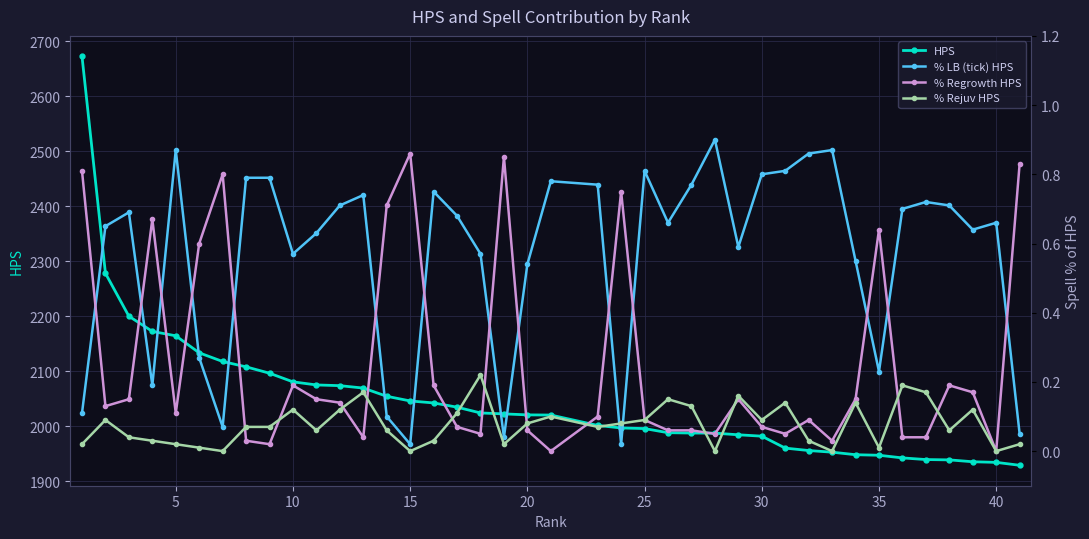

What are all the series names shown in the legend?

HPS, % LB (tick) HPS, % Regrowth HPS, % Rejuv HPS